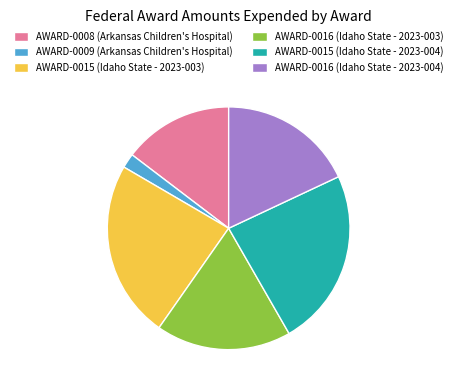

Between AWARD-0016 (Idaho State - 2023-004) and AWARD-0015 (Idaho State - 2023-004), which is larger?

AWARD-0015 (Idaho State - 2023-004)